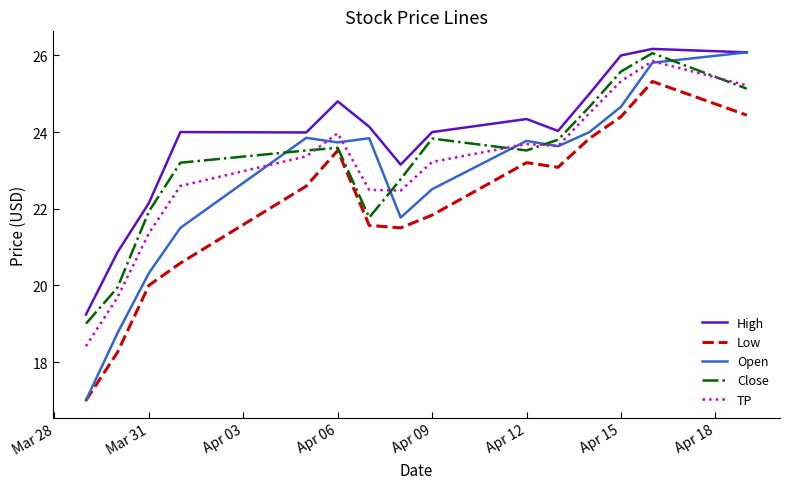

What is the difference between the maximum and minimum values in the Open series?

9.1